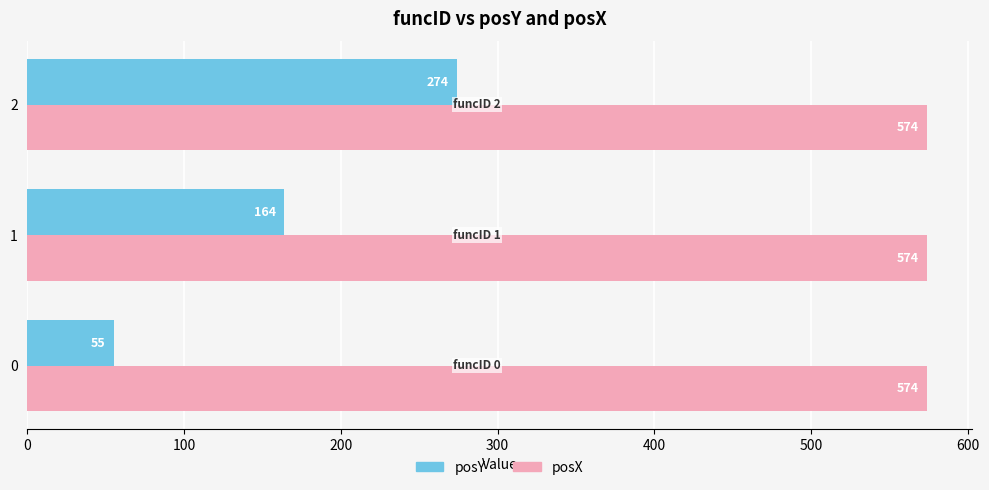

Which series has the widest spread of values?

posY